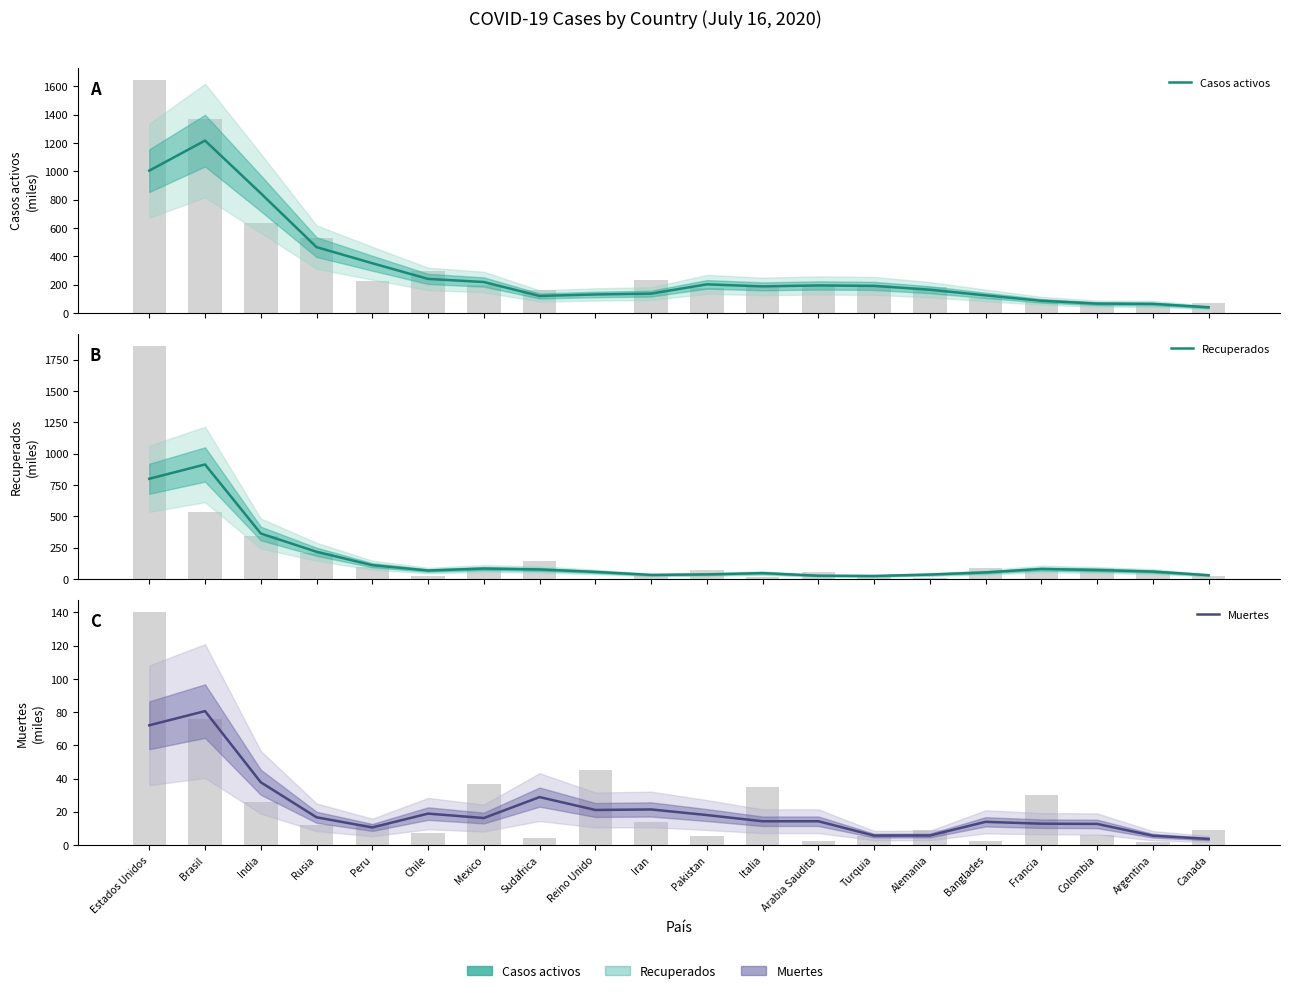

What value does the Recuperados series have at Iran?

32.2